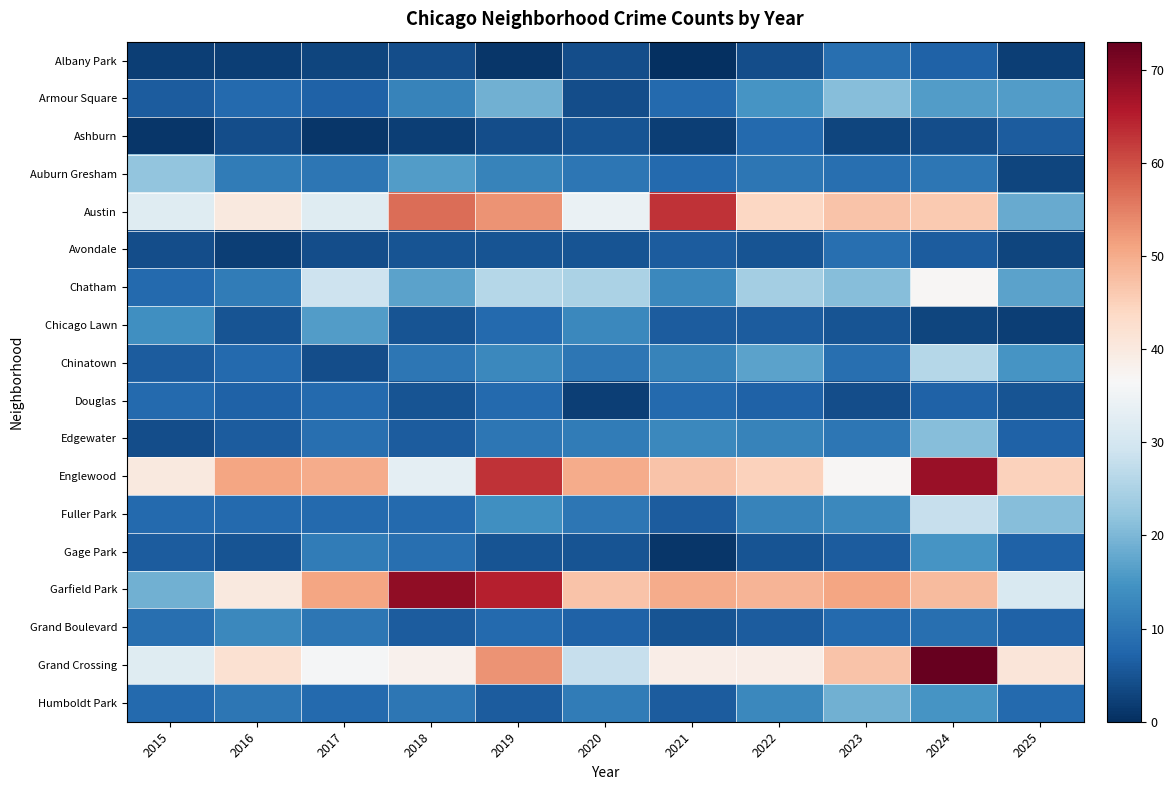

At how many categories does at least one series exceed 23?

11